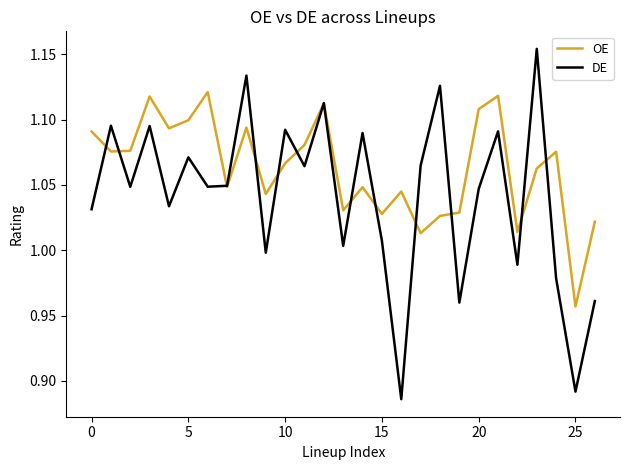

Count the number of data series in this chart.

2